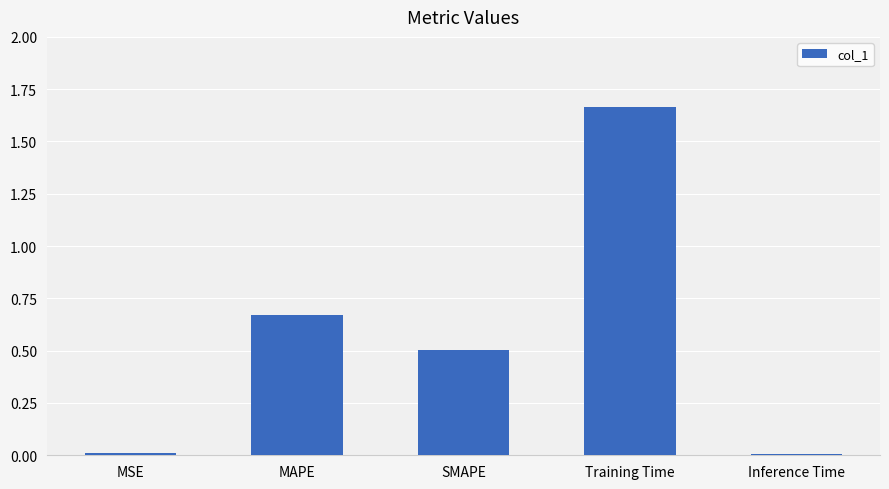

What is the sum of the values at Training Time and SMAPE?

2.2